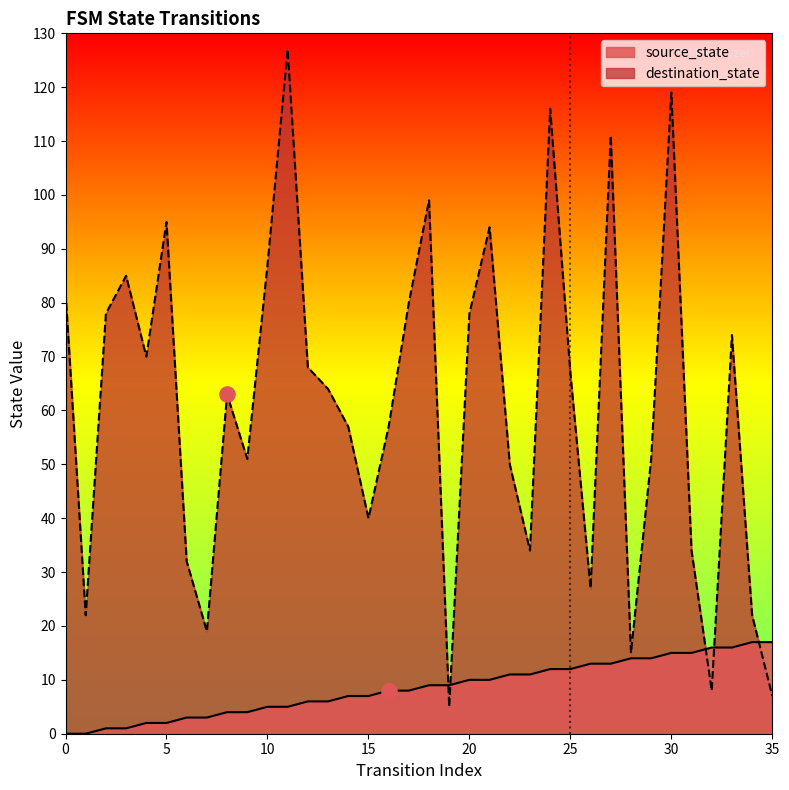

Which series reaches the maximum Y coordinate?

destination_state